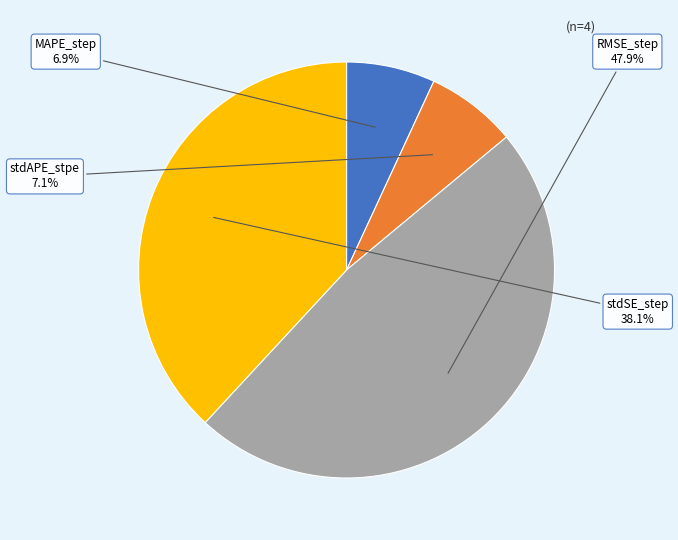

Is there any slice that represents more than half of the pie?

No